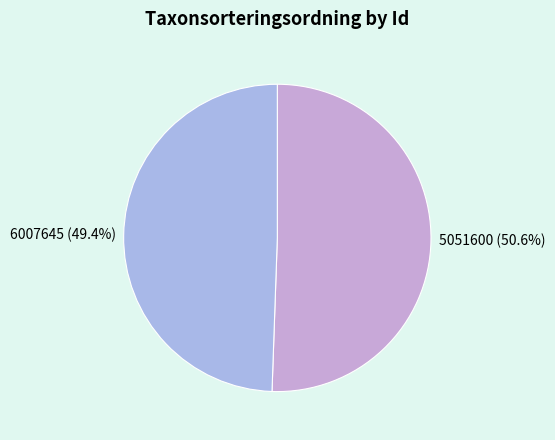

How many segments does this pie chart have?

2